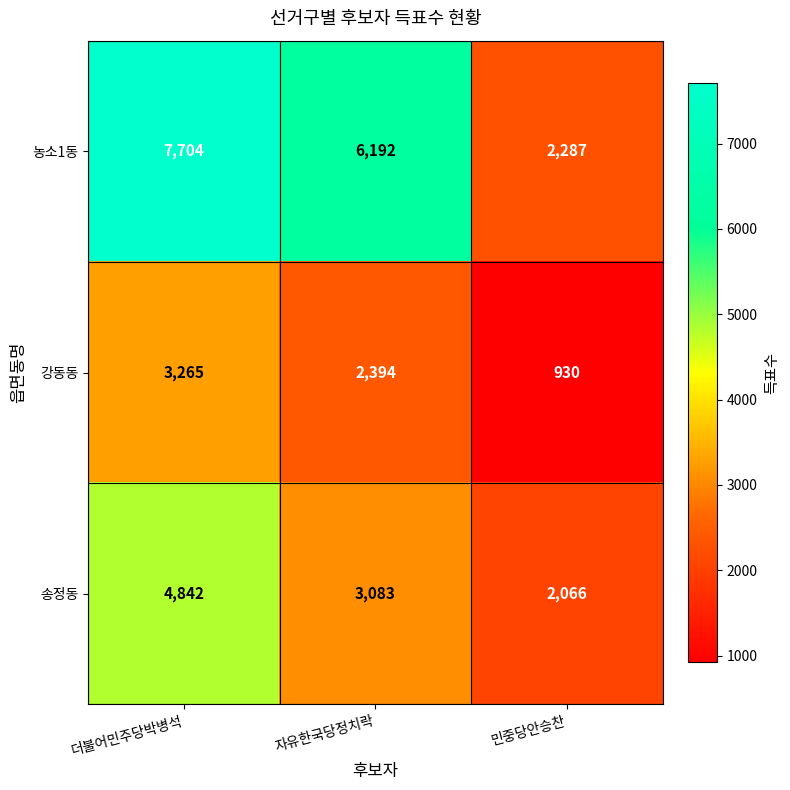

What is the difference between the highest and lowest values at 자유한국당정치락?

3798